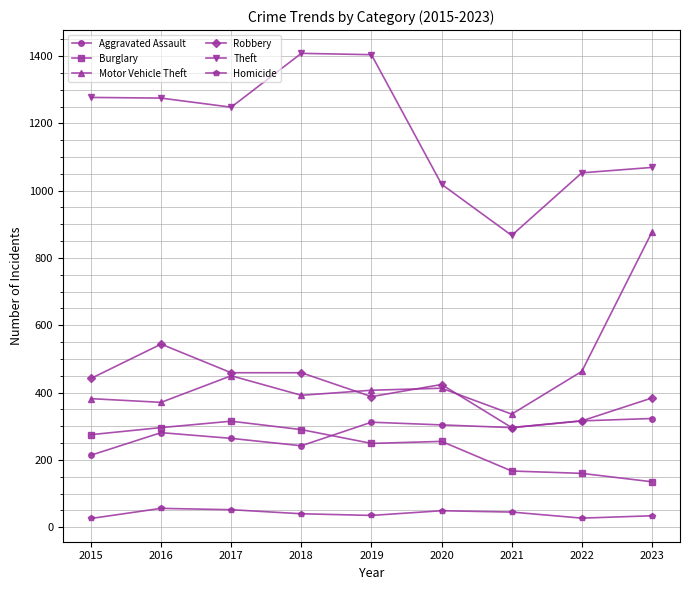

Which series changed the most between 2018 and 2020?

Theft